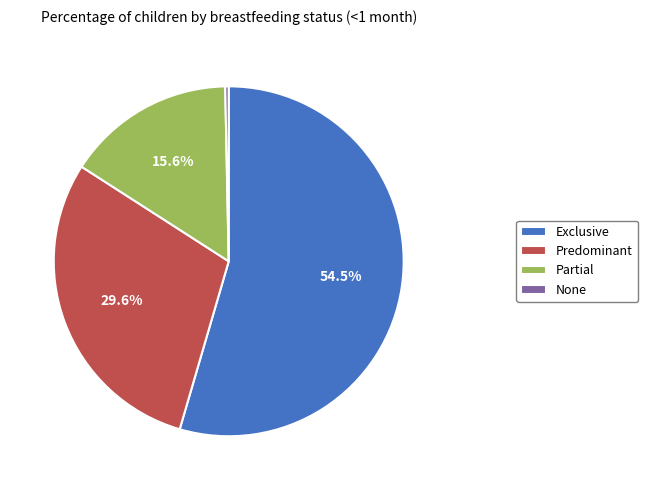

To the nearest percent, what percentage of the pie is Partial?

16%